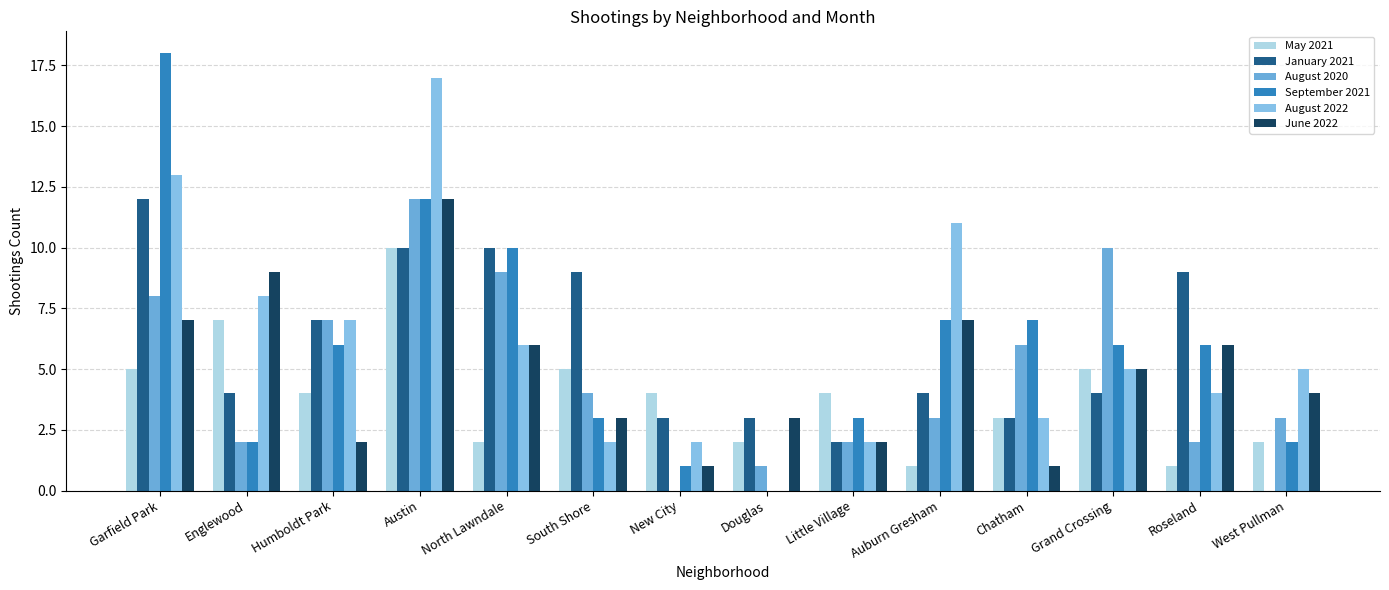

True or false: August 2022 has a value of 17 at Austin.

True